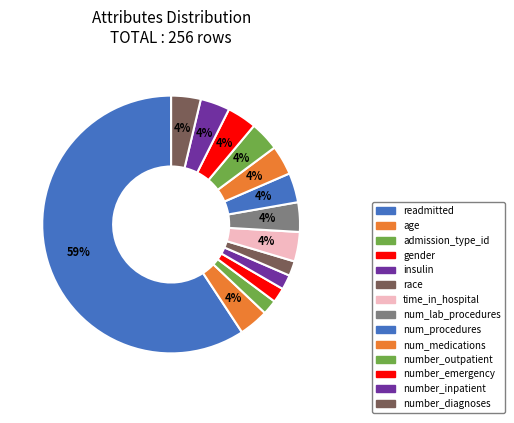

How many slices are in this pie chart?

14